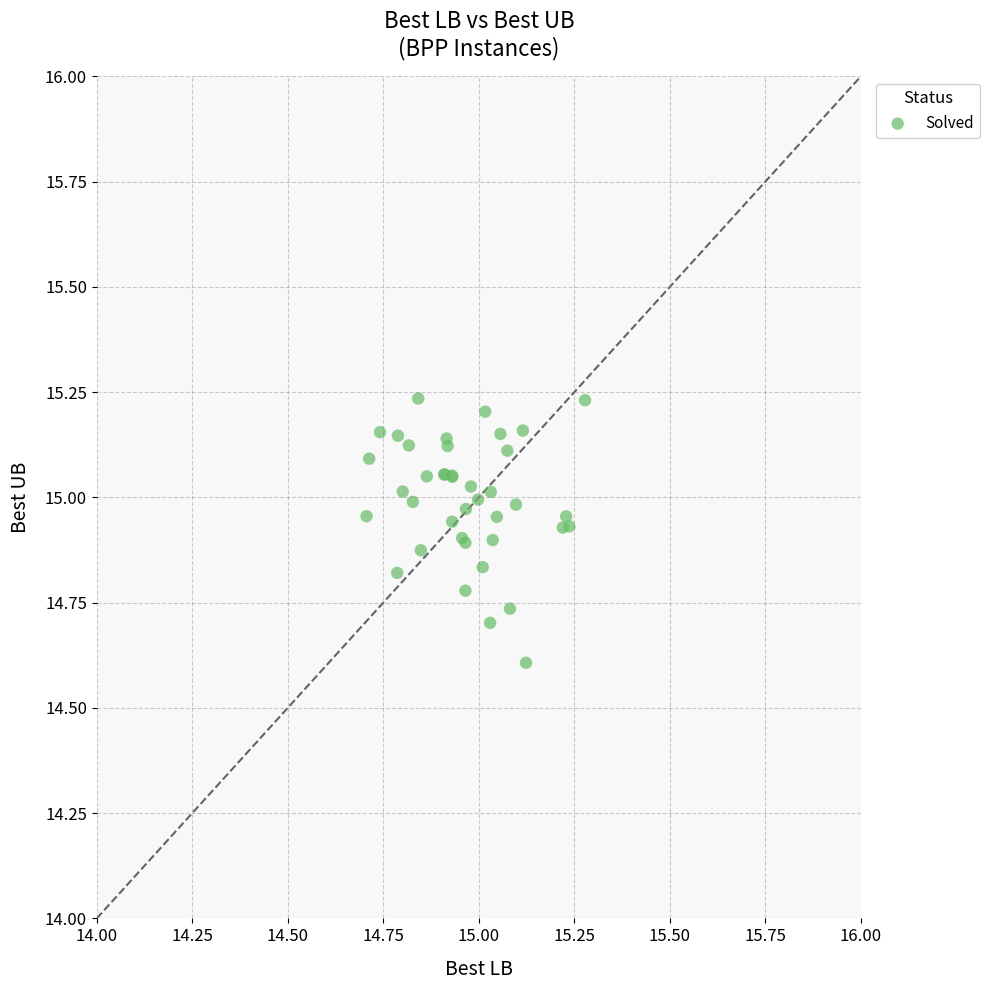

What Y value in the scatter plot is closest to 14?

14.6